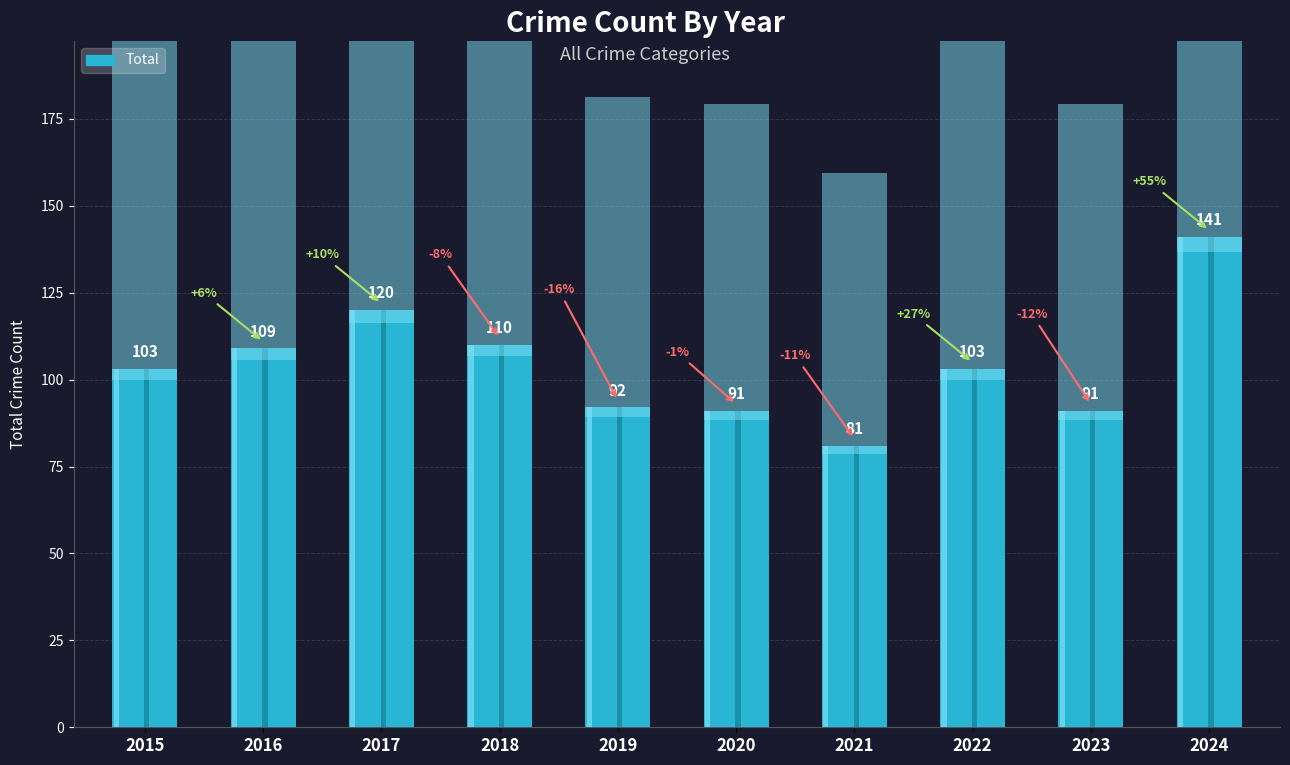

At which category does the chart reach its minimum across all series?

2021